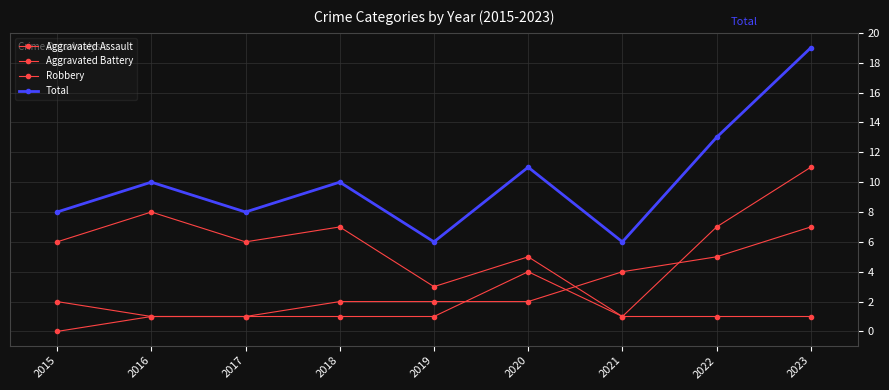

Is it true that Robbery equals 11 at 2018?

False